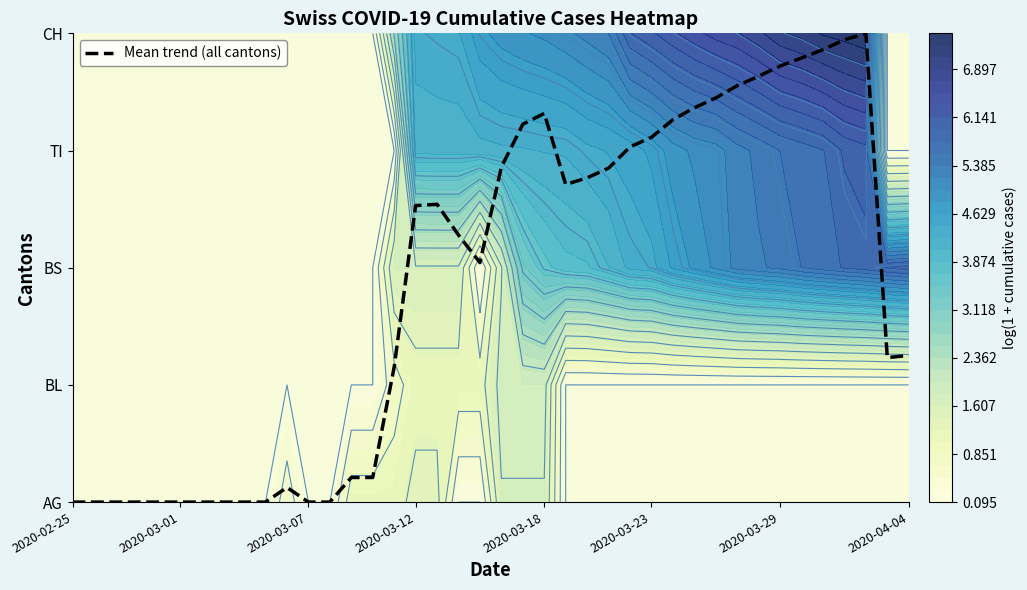

What is the sum of all values?

74.0